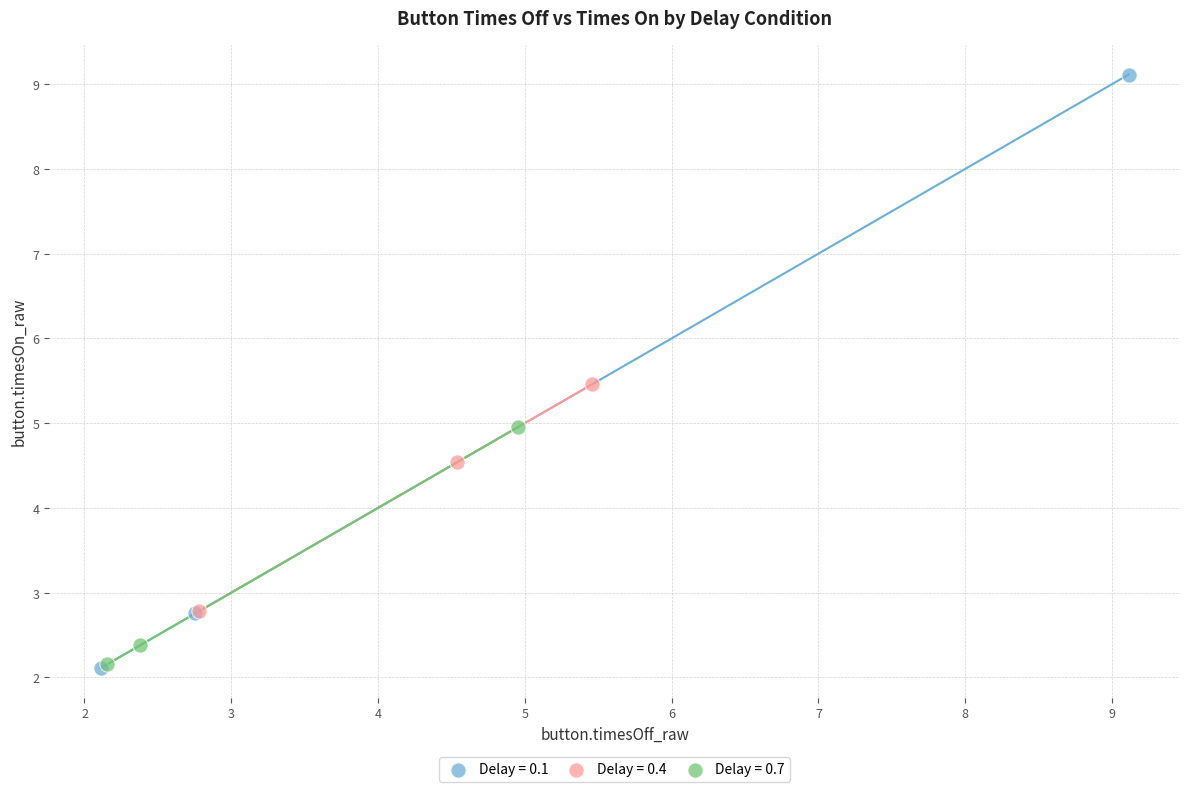

Which series reaches the maximum Y coordinate?

Delay = 0.1